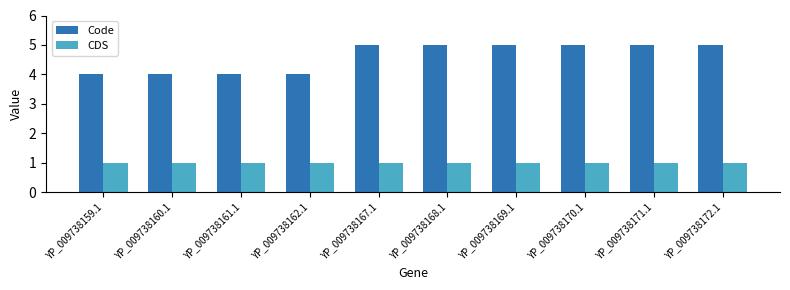

What are all the series names shown in the legend?

Code, CDS